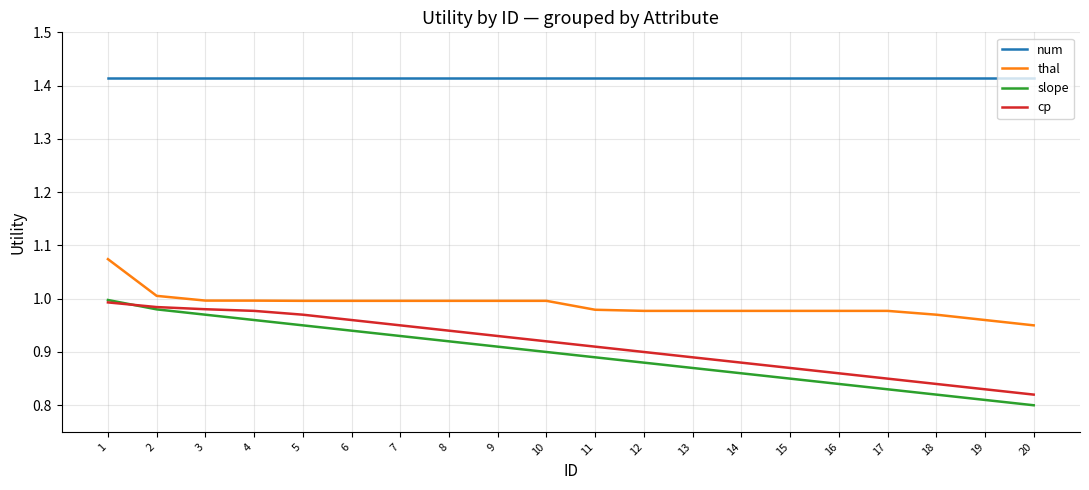

True or false: thal and slope intersect in this chart.

False